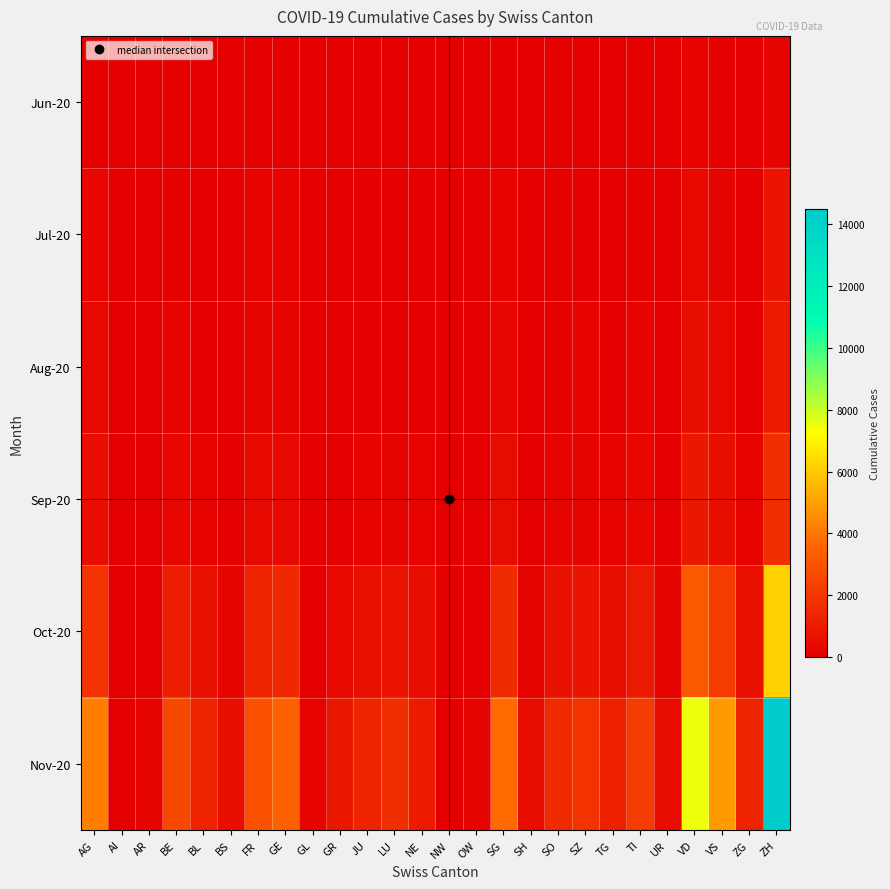

Reading left to right, transcribe all the data shown in this chart.

Jun-20: AG=88	AI=0	AR=2	BE=27	BL=17	BS=7	FR=61	GE=56	GL=1	GR=9	JU=12	LU=27	NE=23	NW=0	OW=1	SG=54	SH=5	SO=19	SZ=21	TG=15	TI=14	UR=4	VD=138	VS=105	ZG=23	ZH=189
Jul-20: AG=237	AI=0	AR=10	BE=85	BL=52	BS=26	FR=138	GE=148	GL=6	GR=30	JU=64	LU=72	NE=45	NW=2	OW=8	SG=168	SH=19	SO=68	SZ=81	TG=54	TI=87	UR=22	VD=378	VS=222	ZG=65	ZH=750
Aug-20: AG=312	AI=1	AR=15	BE=140	BL=78	BS=35	FR=190	GE=210	GL=8	GR=52	JU=90	LU=105	NE=62	NW=3	OW=12	SG=230	SH=28	SO=95	SZ=115	TG=76	TI=130	UR=32	VD=510	VS=310	ZG=88	ZH=980
Sep-20: AG=520	AI=2	AR=28	BE=280	BL=145	BS=62	FR=340	GE=390	GL=15	GR=95	JU=160	LU=195	NE=115	NW=6	OW=22	SG=420	SH=52	SO=175	SZ=210	TG=138	TI=245	UR=58	VD=890	VS=560	ZG=155	ZH=1680
Oct-20: AG=1850	AI=8	AR=95	BE=1100	BL=580	BS=220	FR=1250	GE=1450	GL=55	GR=380	JU=580	LU=720	NE=420	NW=22	OW=78	SG=1580	SH=195	SO=650	SZ=780	TG=510	TI=920	UR=195	VD=3200	VS=2100	ZG=580	ZH=6200
Nov-20: AG=4200	AI=18	AR=210	BE=2600	BL=1350	BS=520	FR=2900	GE=3400	GL=125	GR=890	JU=1350	LU=1680	NE=980	NW=52	OW=185	SG=3700	SH=450	SO=1520	SZ=1820	TG=1180	TI=2150	UR=450	VD=7500	VS=4900	ZG=1350	ZH=14500